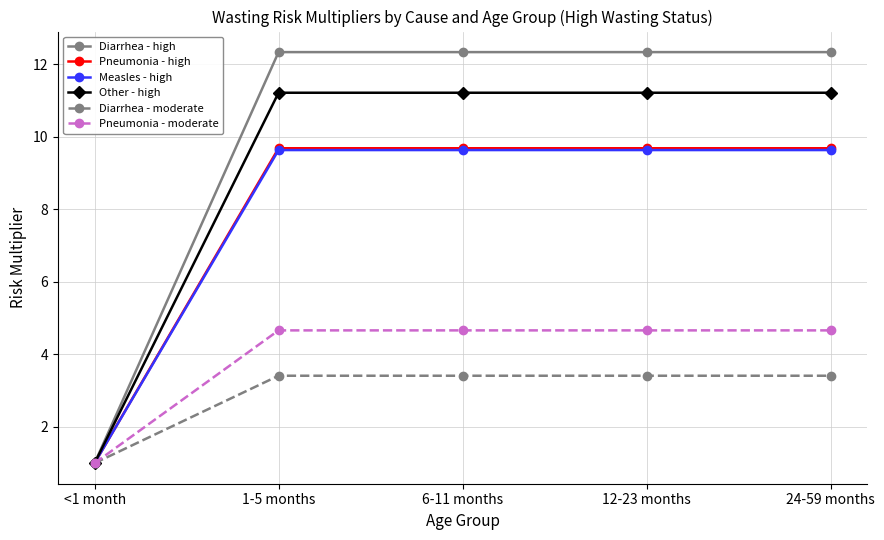

Reading right to left, list all the values displayed in this chart.

Diarrhea - high: 24-59 months=12.3	12-23 months=12.3	6-11 months=12.3	1-5 months=12.3	<1 month=1.0
Pneumonia - high: 24-59 months=9.7	12-23 months=9.7	6-11 months=9.7	1-5 months=9.7	<1 month=1.0
Measles - high: 24-59 months=9.6	12-23 months=9.6	6-11 months=9.6	1-5 months=9.6	<1 month=1.0
Other - high: 24-59 months=11.2	12-23 months=11.2	6-11 months=11.2	1-5 months=11.2	<1 month=1.0
Diarrhea - moderate: 24-59 months=3.4	12-23 months=3.4	6-11 months=3.4	1-5 months=3.4	<1 month=1.0
Pneumonia - moderate: 24-59 months=4.7	12-23 months=4.7	6-11 months=4.7	1-5 months=4.7	<1 month=1.0